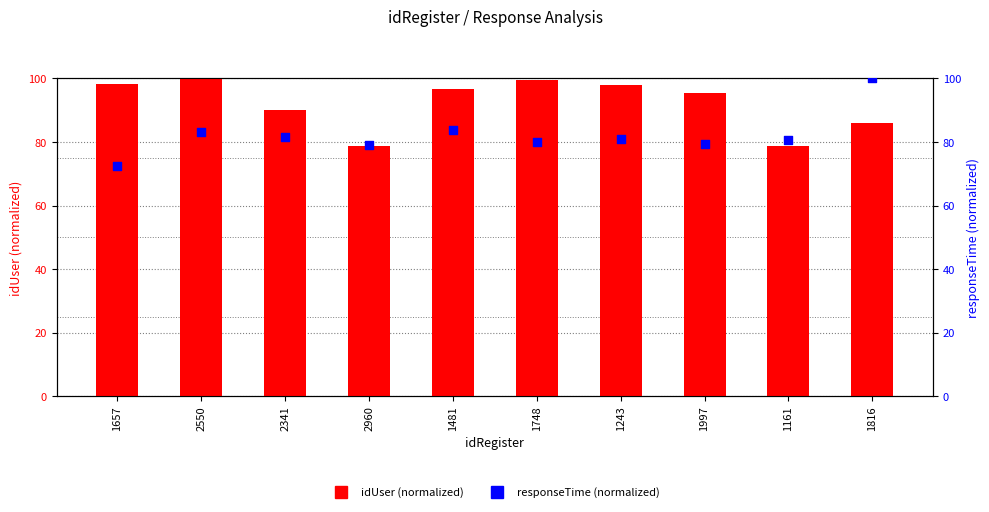

Which series contains the lowest Y value?

responseTime